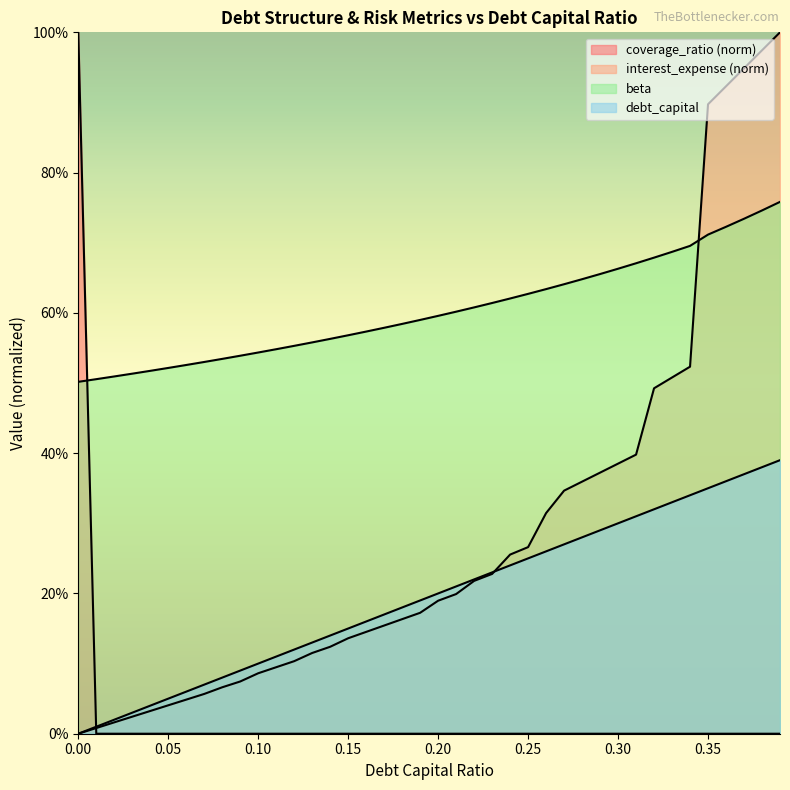

Reading left to right, transcribe all the data shown in this chart.

debt_capital: 0.0	0.0	0.0	0.0	0.0	0.1	0.1	0.1	0.1	0.1	0.1	0.1	0.1	0.1	0.1	0.1	0.2	0.2	0.2	0.2	0.2	0.2	0.2	0.2	0.2	0.2	0.3	0.3	0.3	0.3	0.3	0.3	0.3	0.3	0.3	0.3	0.4	0.4	0.4	0.4
interest_expense: 0.0	0.0	0.0	0.0	0.0	0.0	0.0	0.1	0.1	0.1	0.1	0.1	0.1	0.1	0.1	0.1	0.1	0.2	0.2	0.2	0.2	0.2	0.2	0.2	0.3	0.3	0.3	0.3	0.4	0.4	0.4	0.4	0.5	0.5	0.5	0.9	0.9	0.9	1.0	1.0
beta: 0.5	0.5	0.5	0.5	0.5	0.5	0.5	0.5	0.5	0.5	0.5	0.5	0.6	0.6	0.6	0.6	0.6	0.6	0.6	0.6	0.6	0.6	0.6	0.6	0.6	0.6	0.6	0.6	0.6	0.7	0.7	0.7	0.7	0.7	0.7	0.7	0.7	0.7	0.7	0.8
coverage_ratio: 1.0	0.0	0.0	0.0	0.0	0.0	0.0	0.0	0.0	0.0	0.0	0.0	0.0	0.0	0.0	0.0	0.0	0.0	0.0	0.0	0.0	0.0	0.0	0.0	0.0	0.0	0.0	0.0	0.0	0.0	0.0	0.0	0.0	0.0	0.0	0.0	0.0	0.0	0.0	0.0